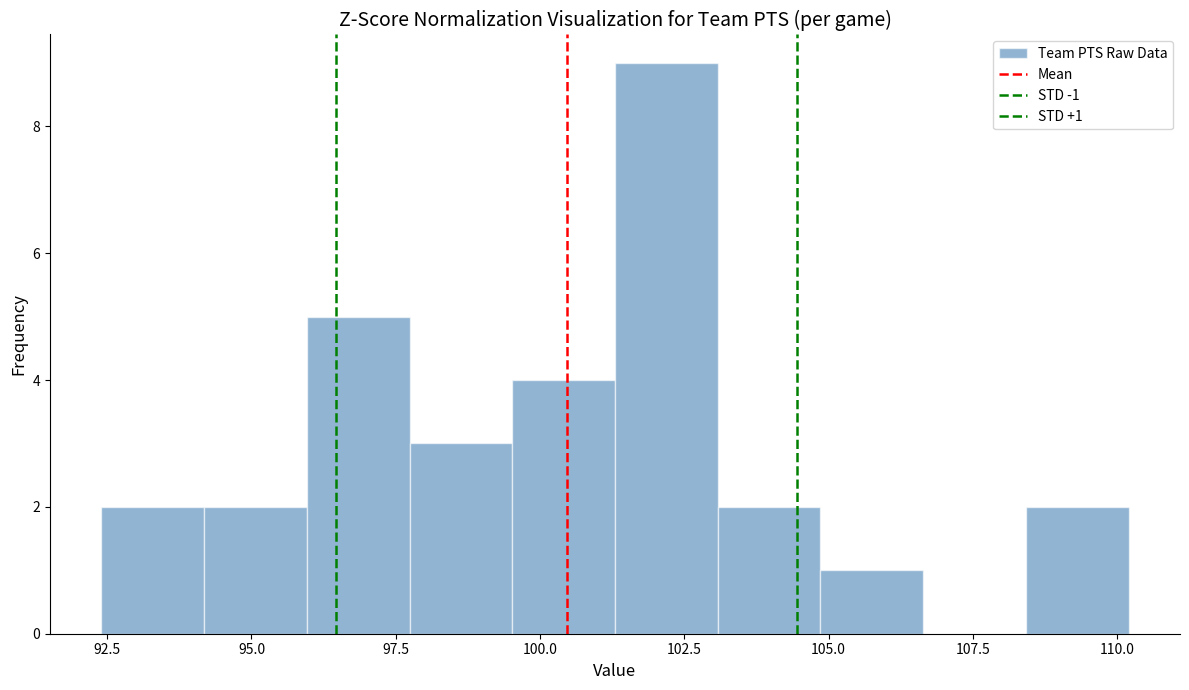

Read against the x-axis, roughly where is the centre of the tallest bar?

102.0